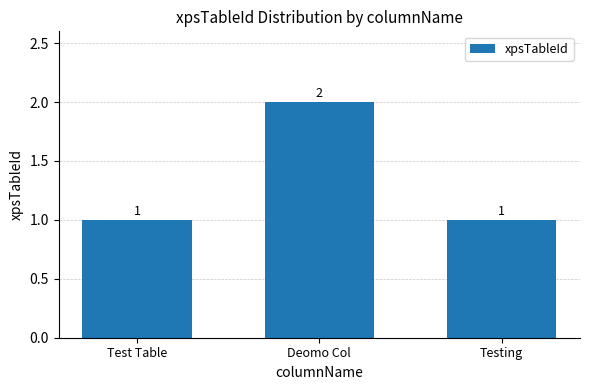

Count the values in the range 1 to 2.

3